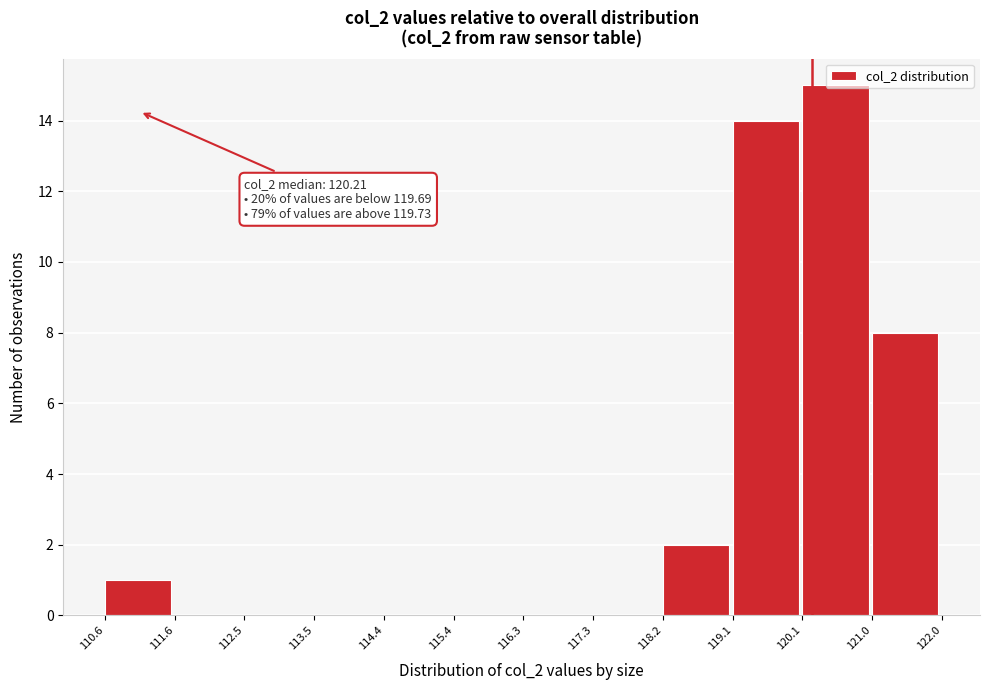

Over which range of the x-axis is the bar tallest?

120.1 to 121.0